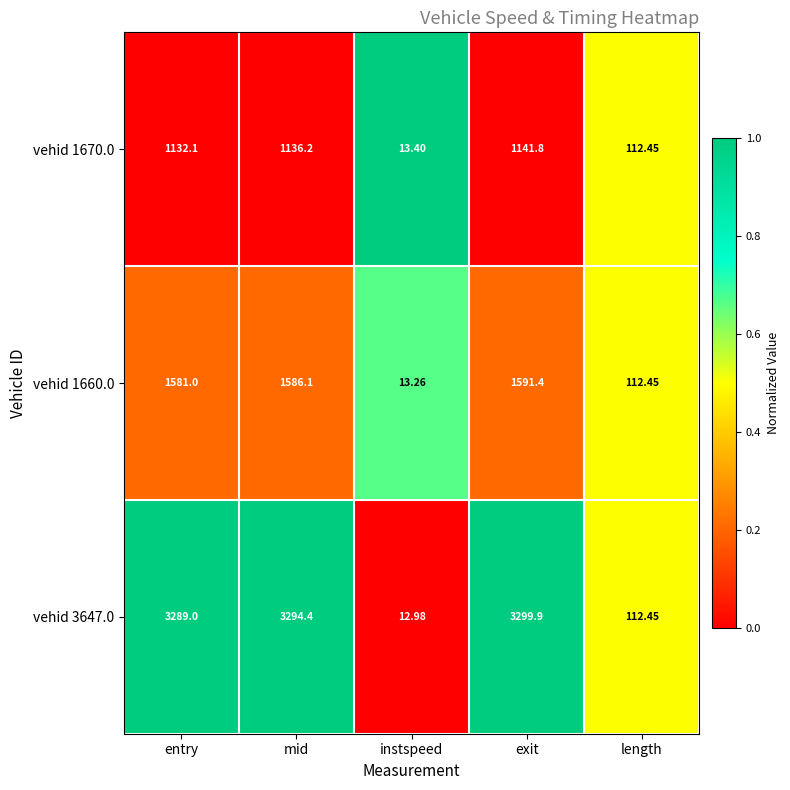

At which label is vehid 3647.0 closest to 1656?

length